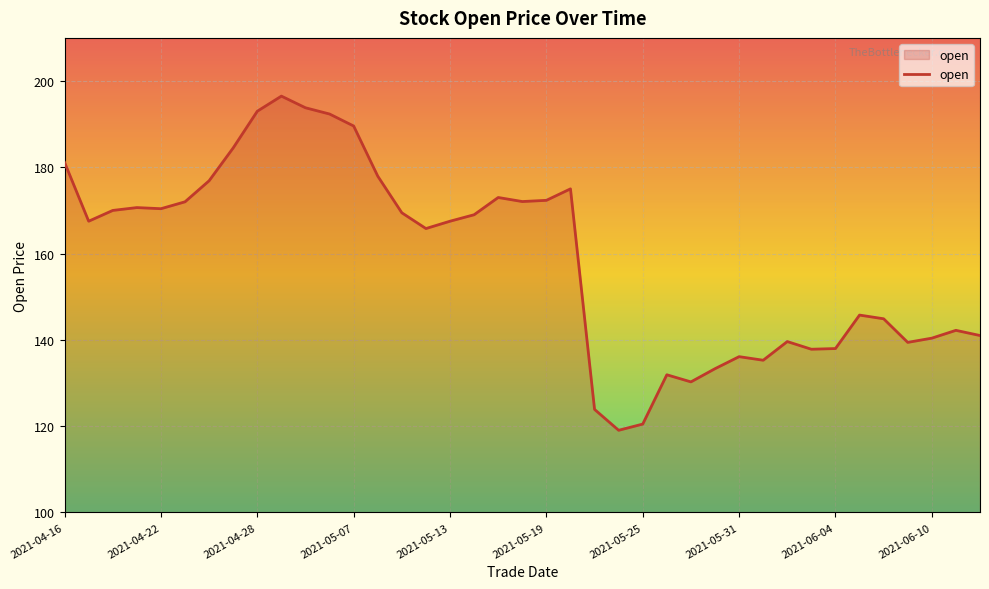

What is the greatest value displayed?

196.5